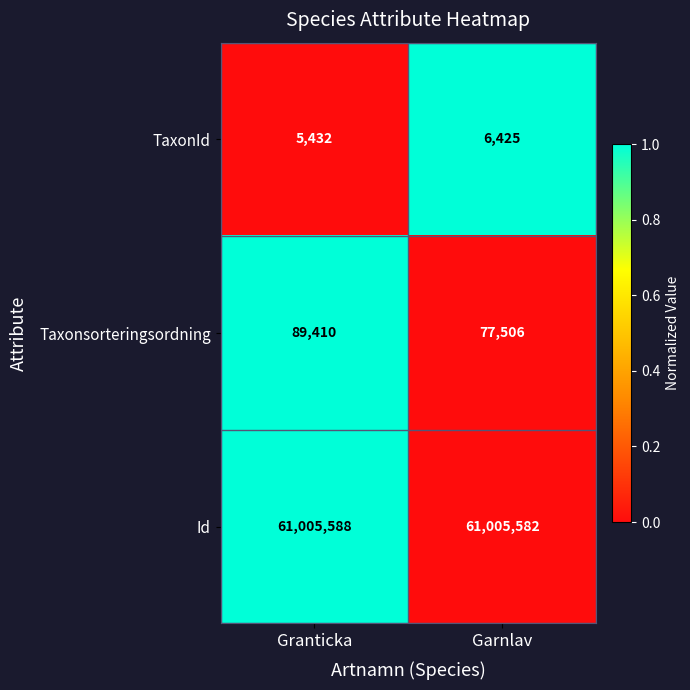

Which series has the largest total across all categories?

Id